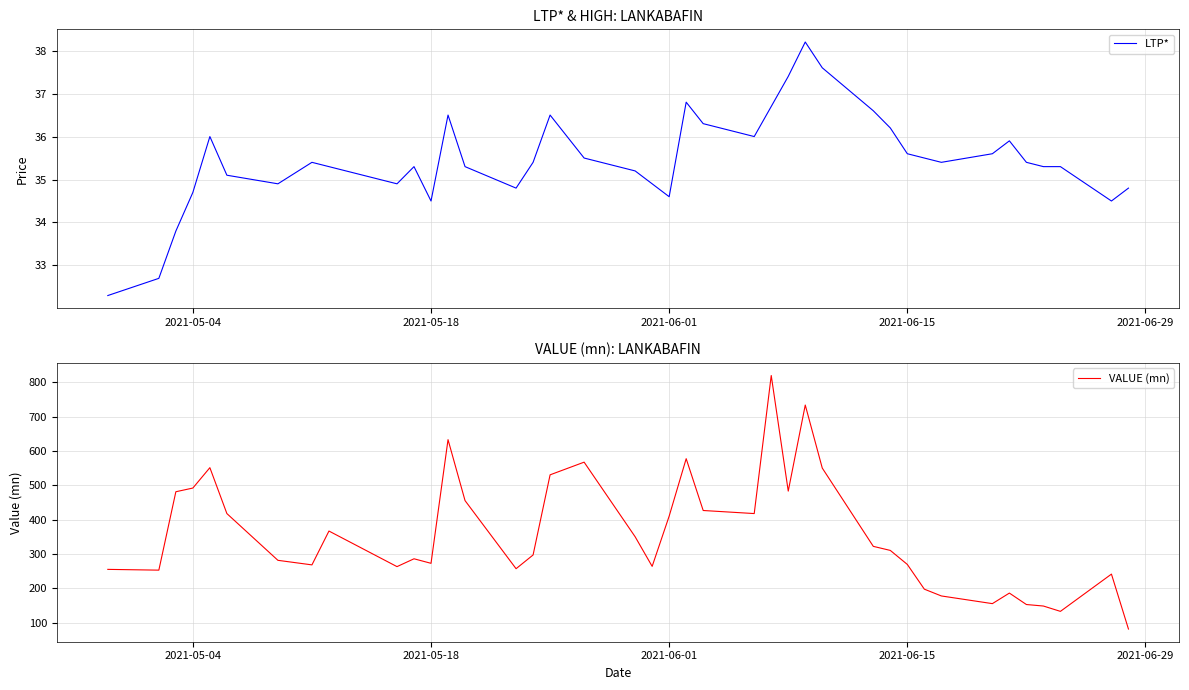

How many data points in VALUE (mn) are less than 310?

20